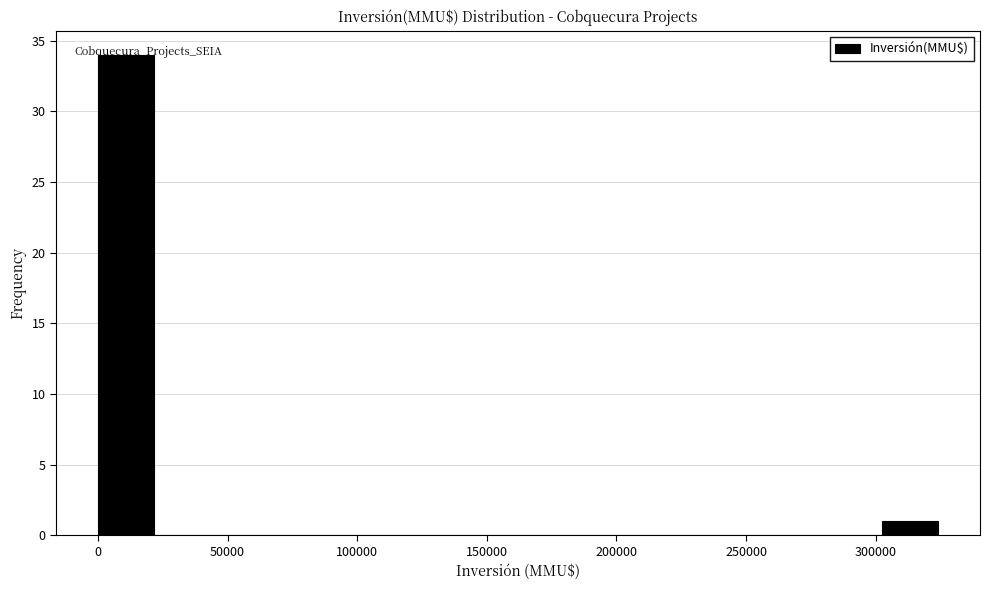

Reading left to right, list every bar in this chart as the range it spans on the x-axis followed by its height. Neither the bar edges nor the heights are printed on the chart, so give them approximately, as read against the axes.

0 to 20000: 34
20000 to 45000: 0
45000 to 65000: 0
65000 to 85000: 0
85000 to 110000: 0
110000 to 130000: 0
130000 to 150000: 0
150000 to 175000: 0
175000 to 195000: 0
195000 to 215000: 0
215000 to 240000: 0
240000 to 260000: 0
260000 to 280000: 0
280000 to 300000: 0
300000 to 325000: 1